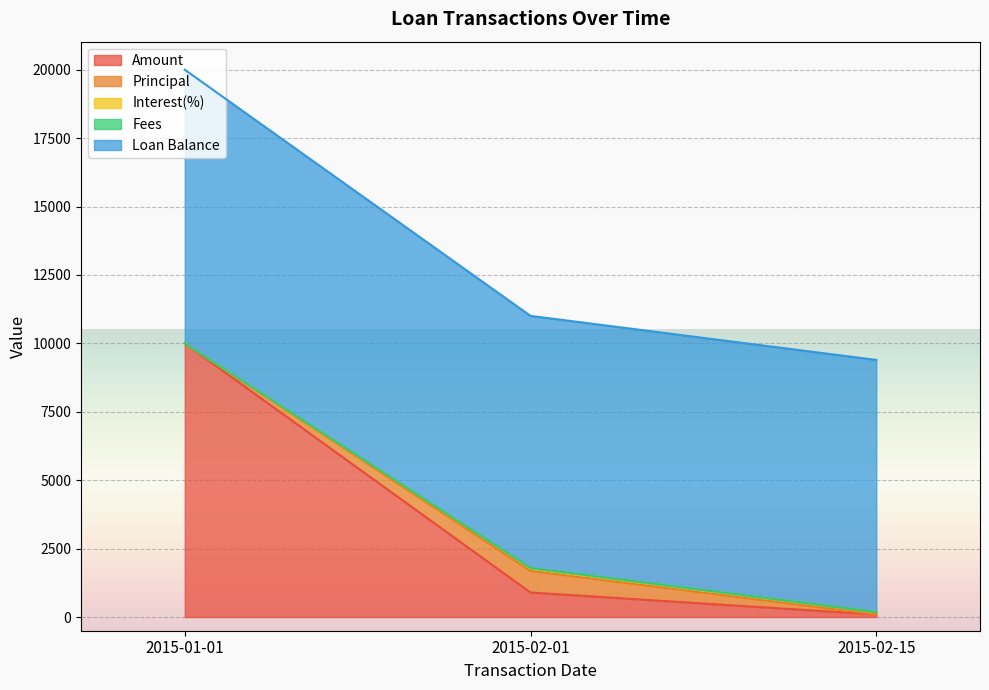

How many data points does each series have?

3